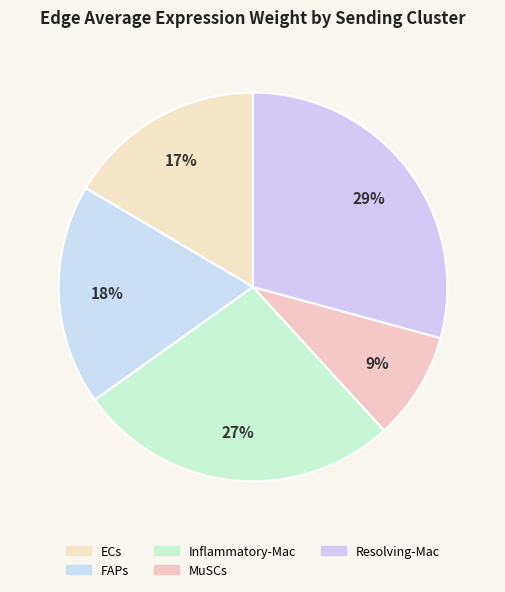

How many slices are in this pie chart?

5